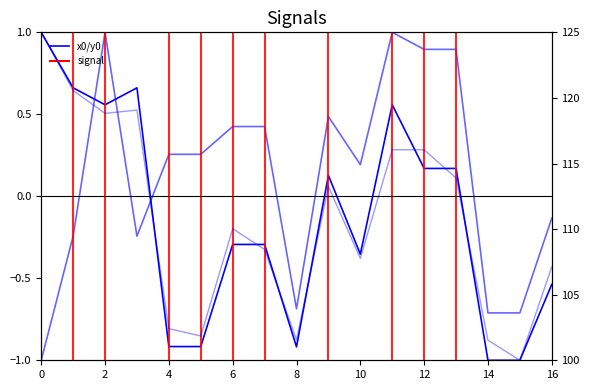

How many positive values does the x0 series have?

8